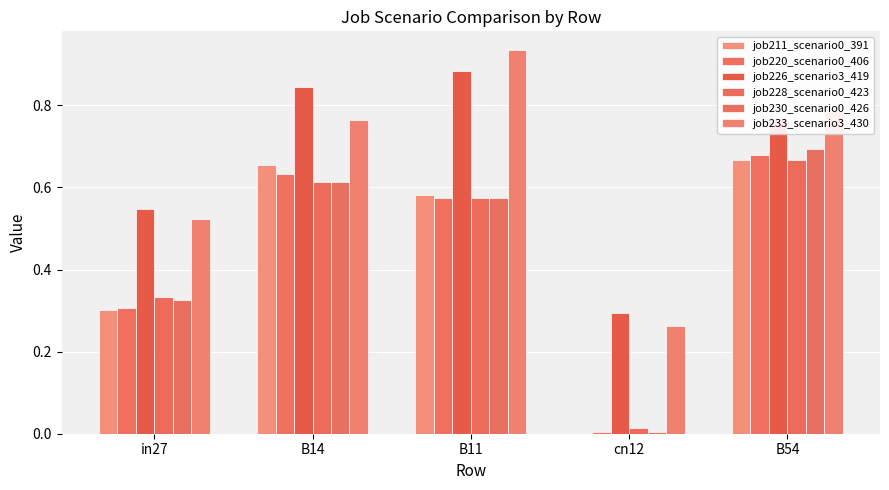

What is the highest value of the job220_scenario0_406 series?

0.7